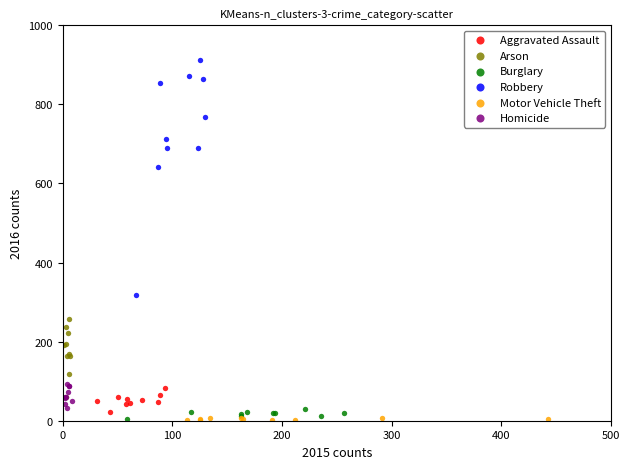

Which series reaches the maximum Y coordinate?

Robbery